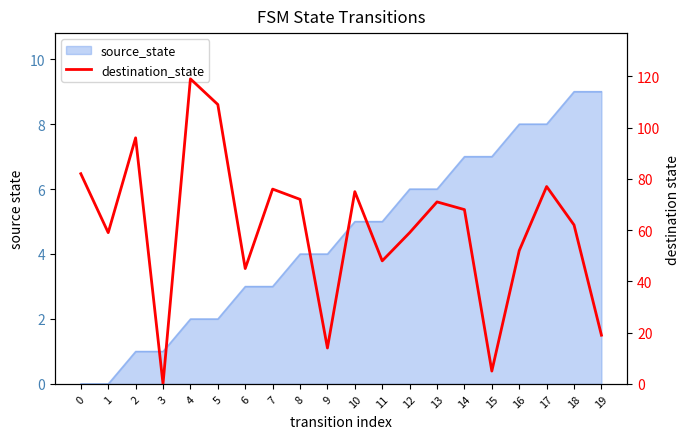

Reading left to right, list all the values displayed in this chart.

82	59	96	0	119	109	45	76	72	14	75	48	59	71	68	5	52	77	62	19